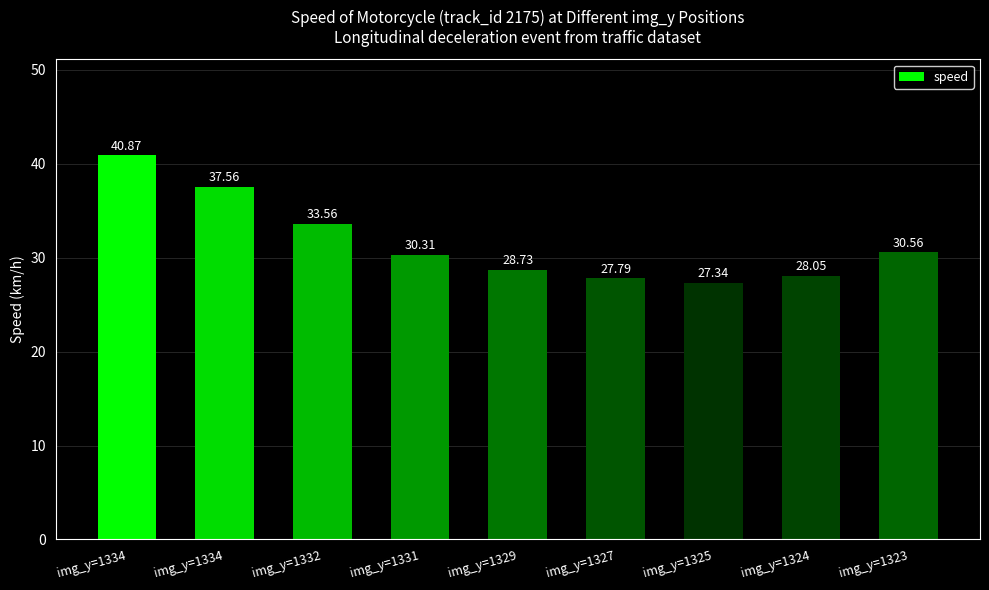

True or false: the data shows 21.1 at img_y=1332.

False